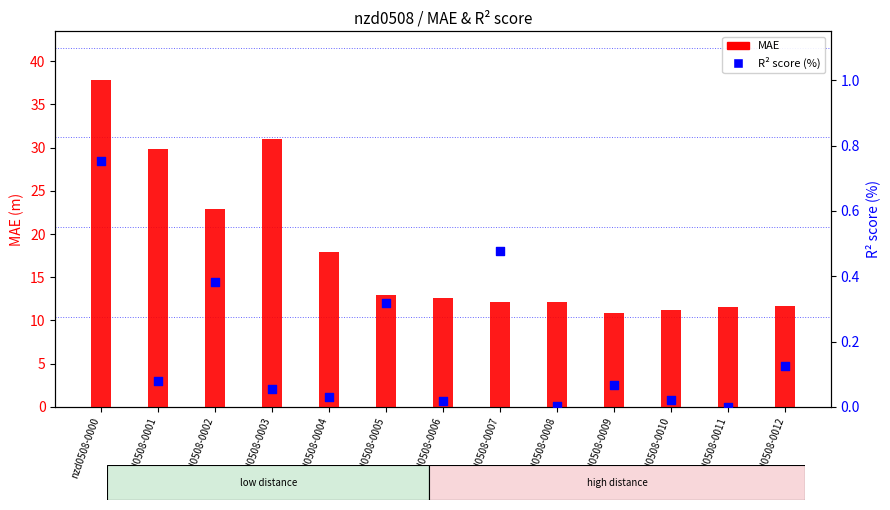

Which series reaches the minimum Y coordinate?

R2 score (%)